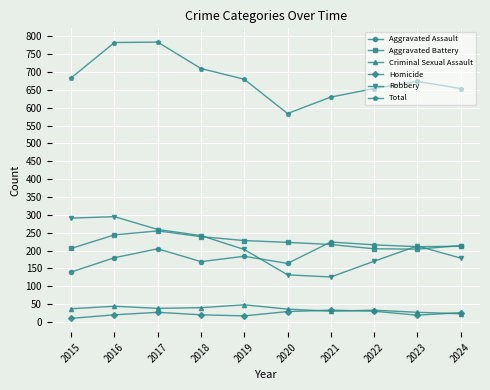

Where is the first local maximum for Homicide?

2017